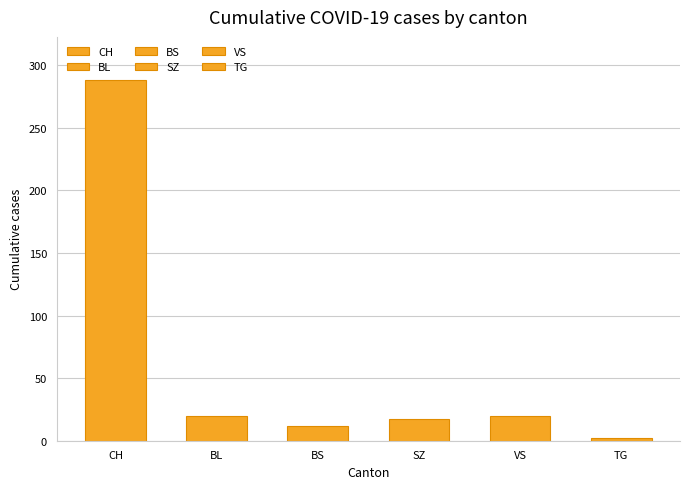

The value of BL at 2020-07-07 is 18. True or false?

True